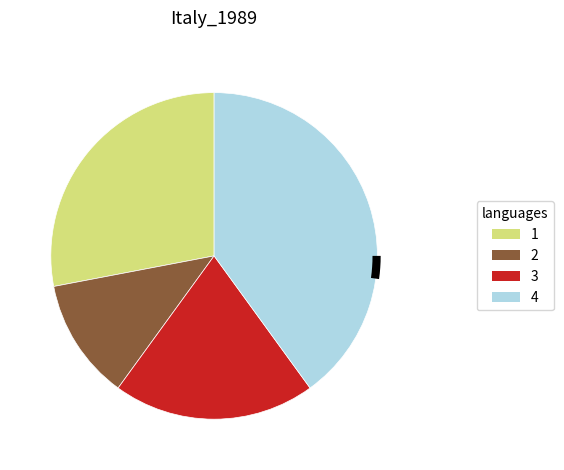

The 4 slice represents 1% of the pie. True or false?

False